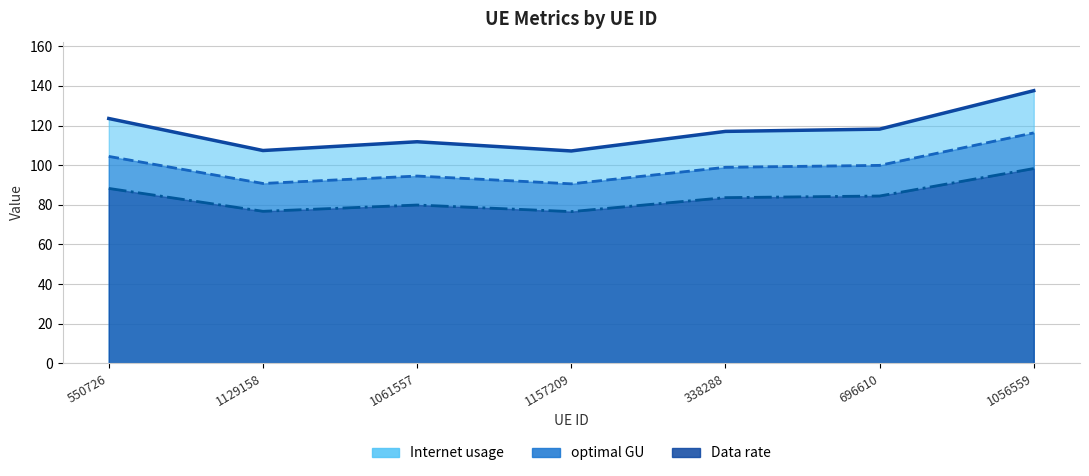

True or false: optimal GU has more than 0 interior local peaks.

True